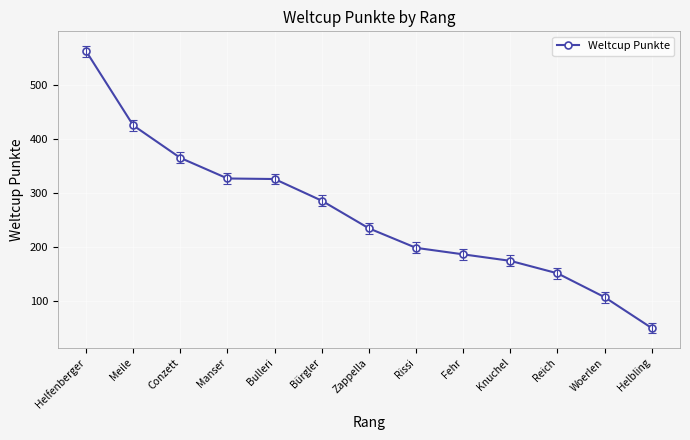

True or false: the data shows 365 at Conzett.

True